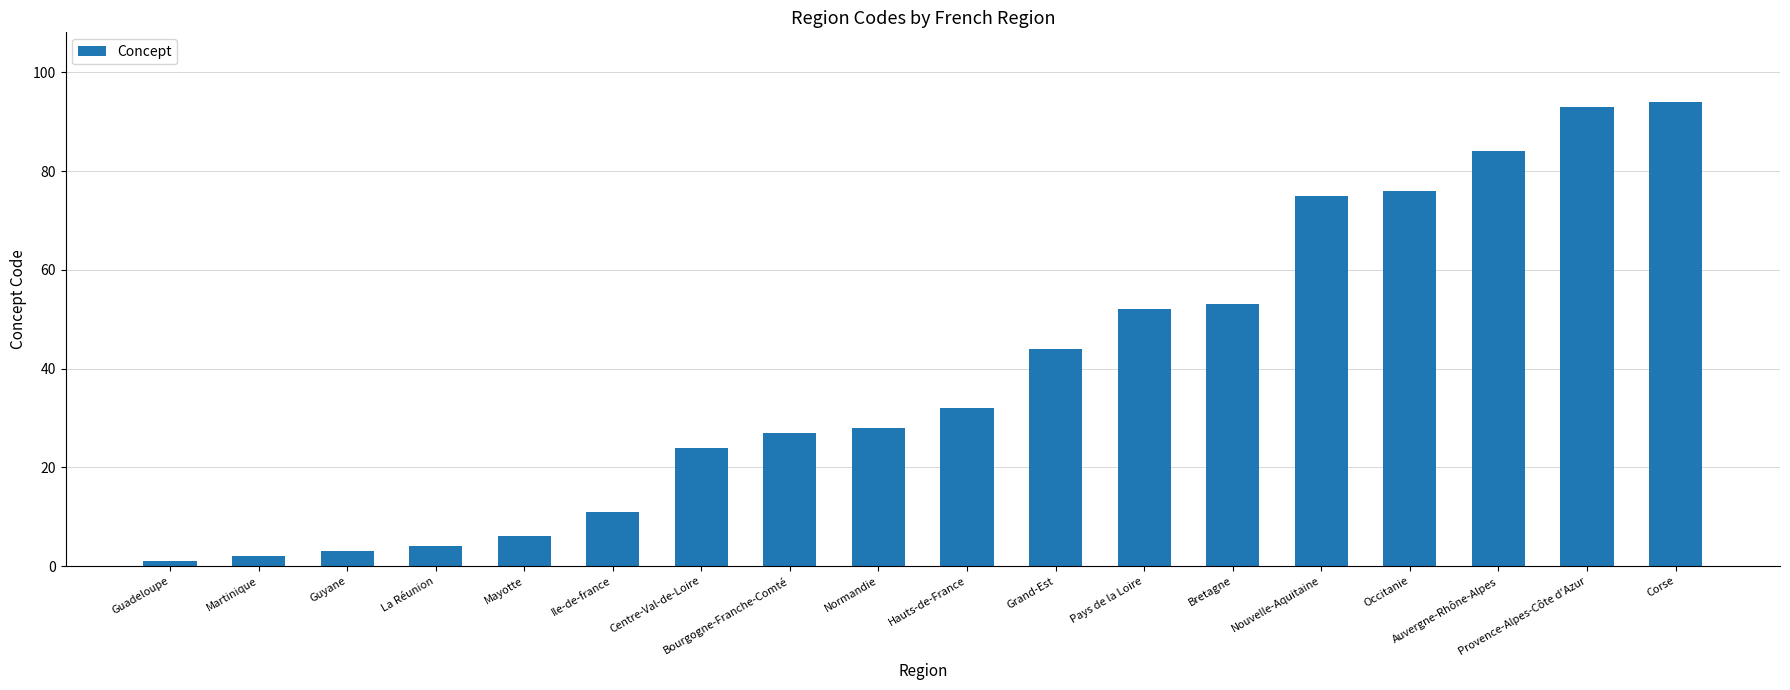

What is the change in value from Nouvelle-Aquitaine to Occitanie?

+1